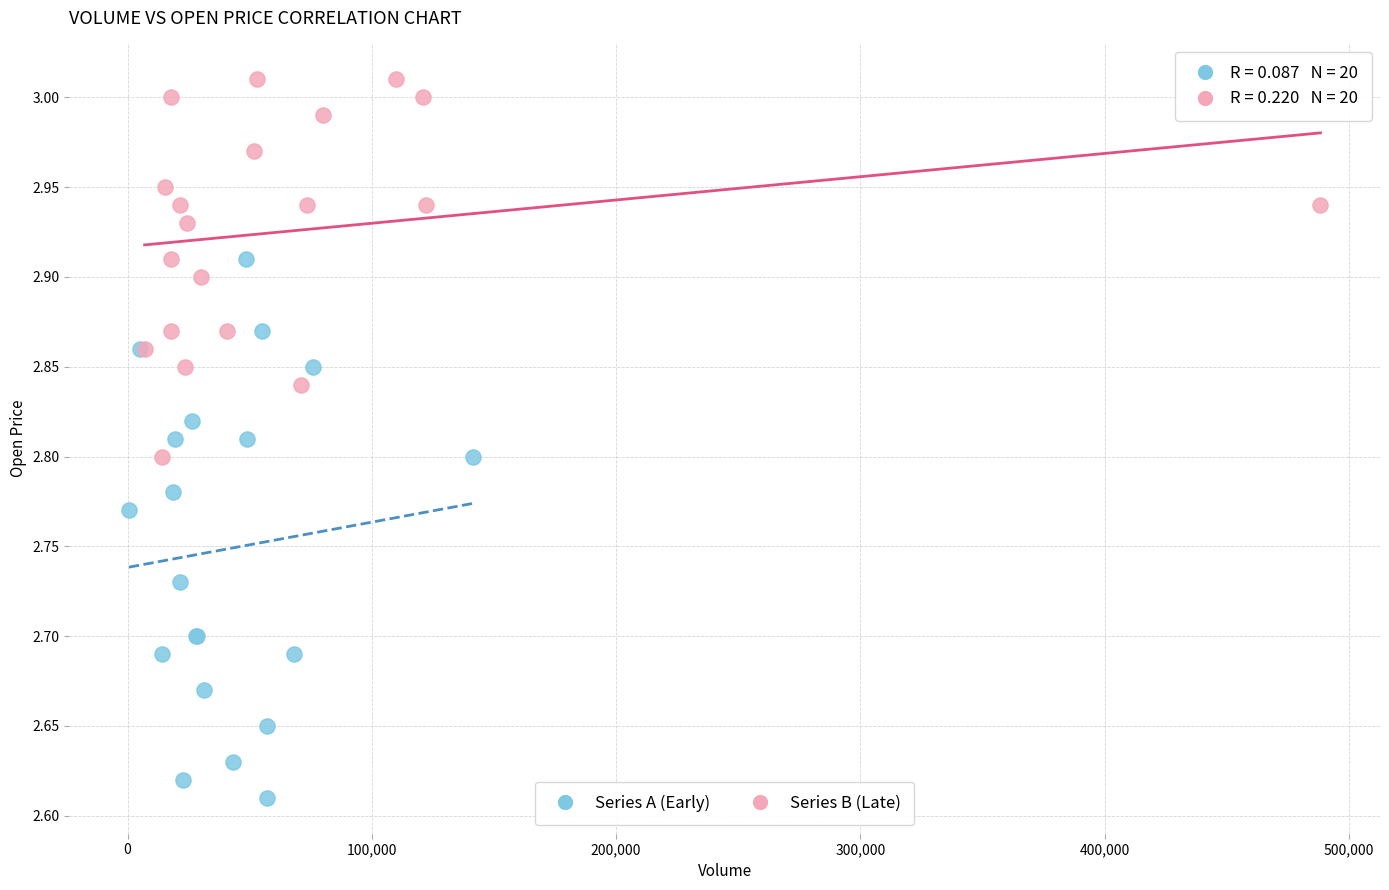

Which series reaches the maximum Y coordinate?

Series B (Late)